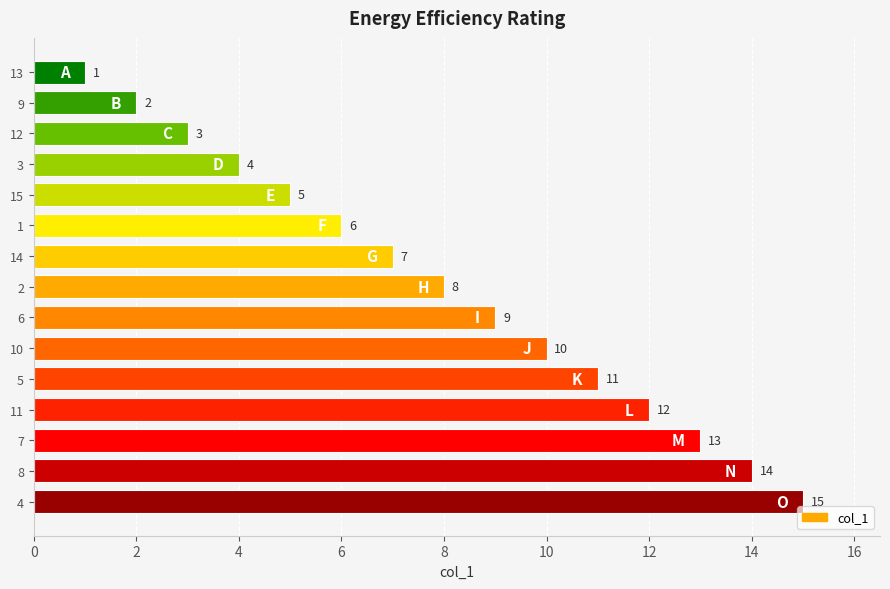

List the labels in order of value, smallest first.

13, 9, 12, 3, 15, 1, 14, 2, 6, 10, 5, 11, 7, 8, 4